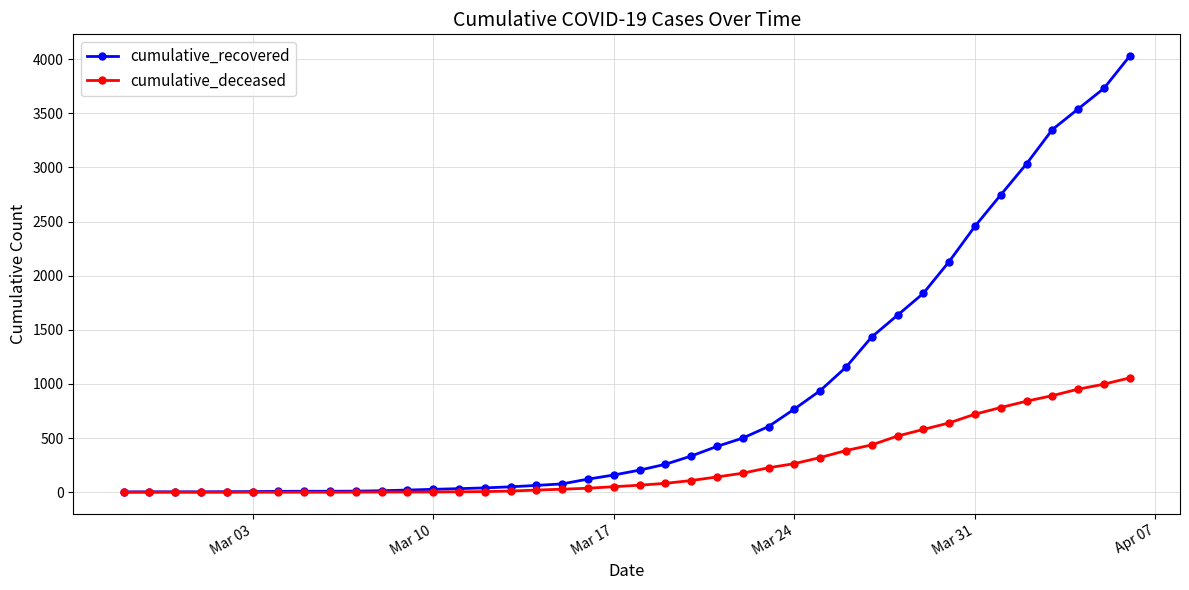

How many series are shown in this chart?

2